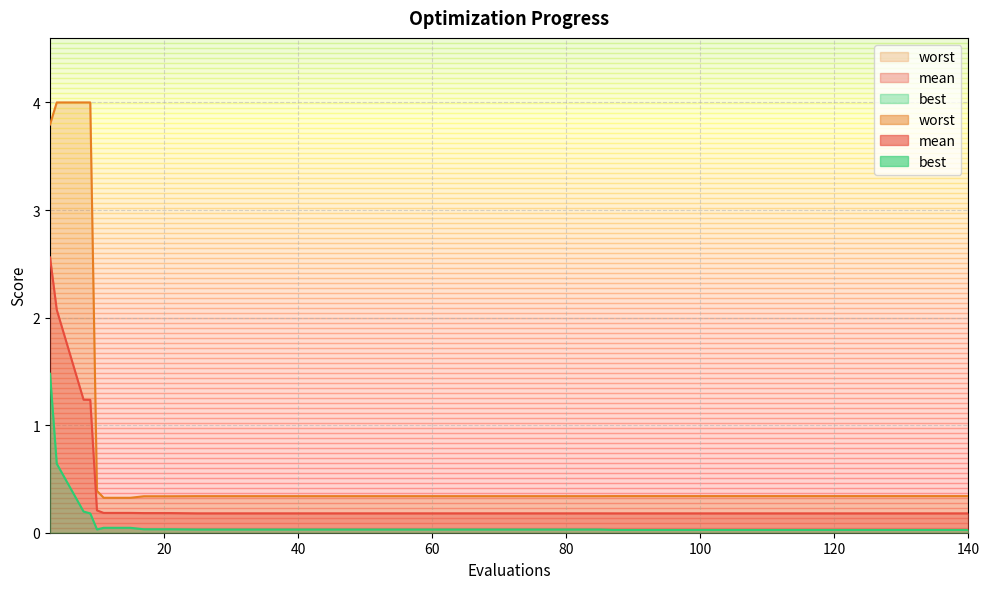

True or false: mean has a value of 0.1 at 123.

False